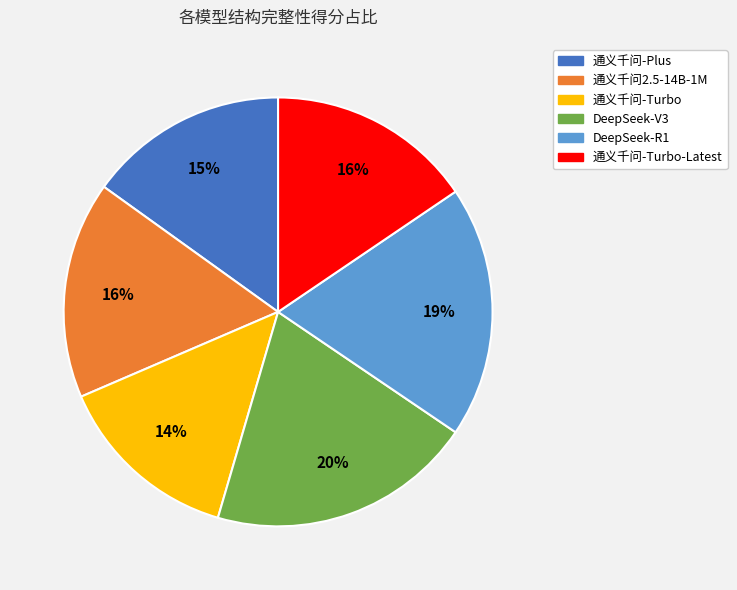

How many segments does this pie chart have?

6